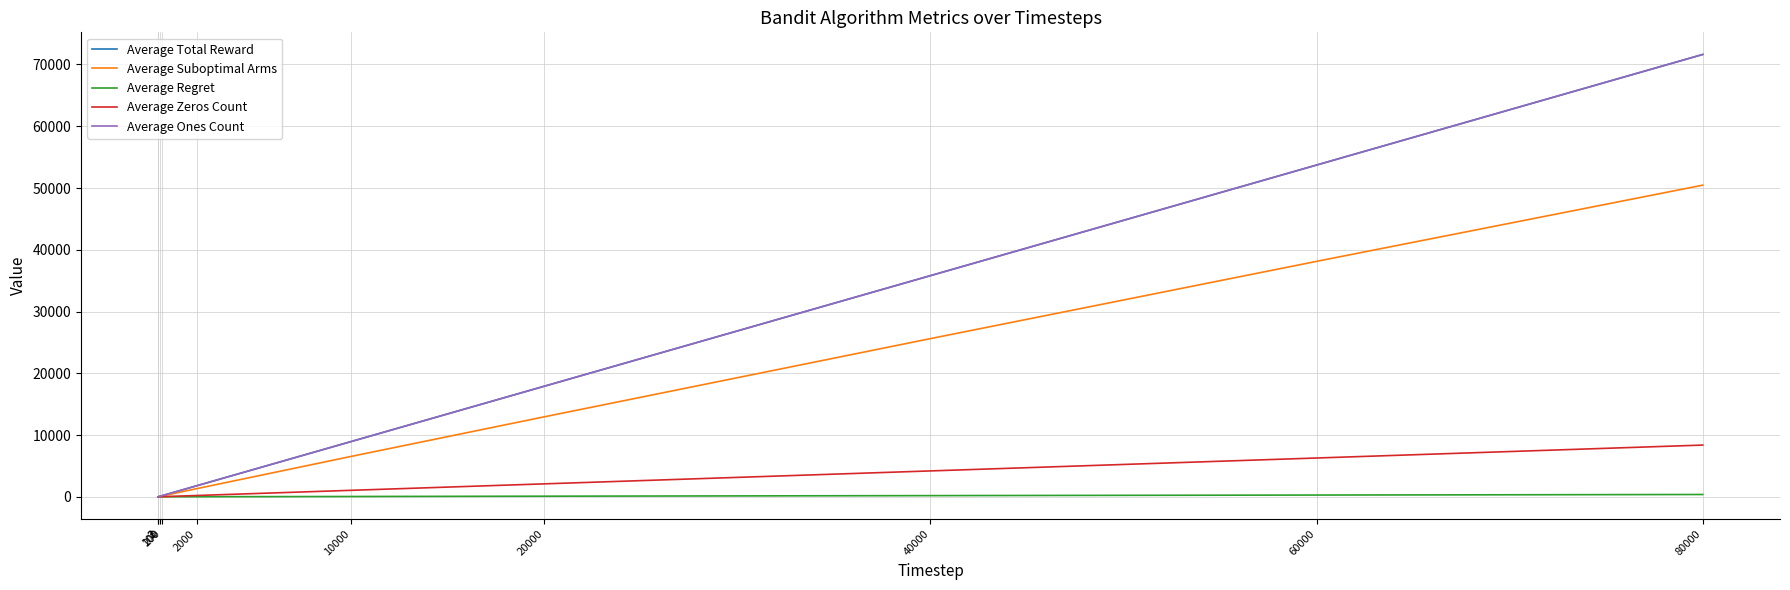

True or false: Average Regret has a value of 0.8 at 100.

False